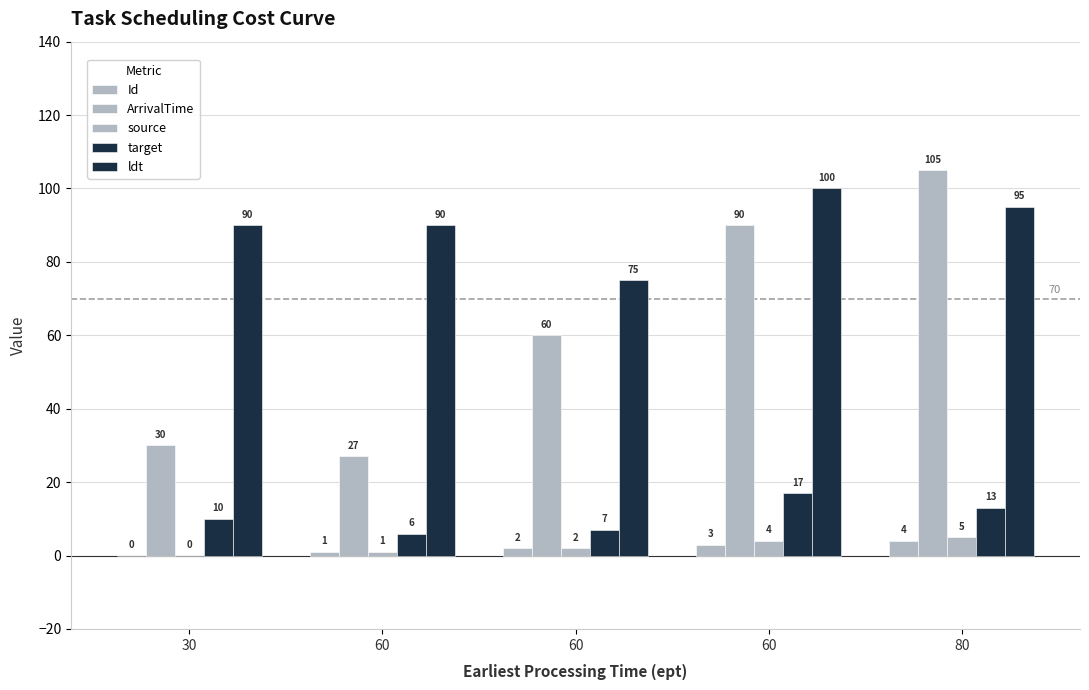

Between 30 and 60, which series saw the biggest shift?

ArrivalTime